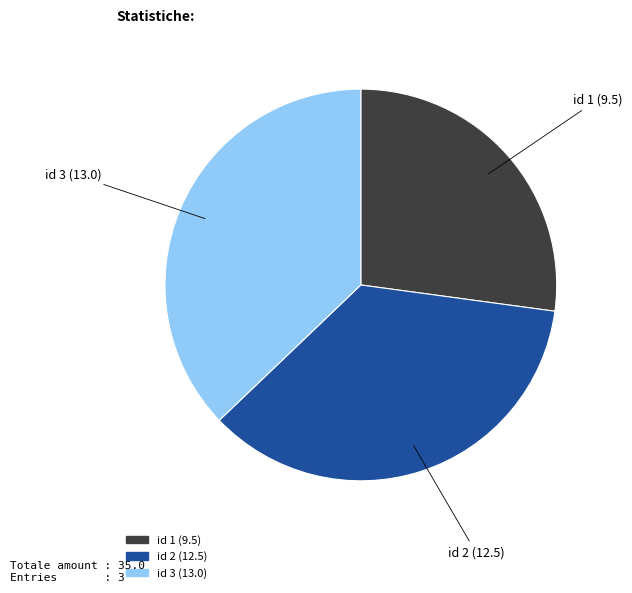

Count the number of slices in the pie.

3